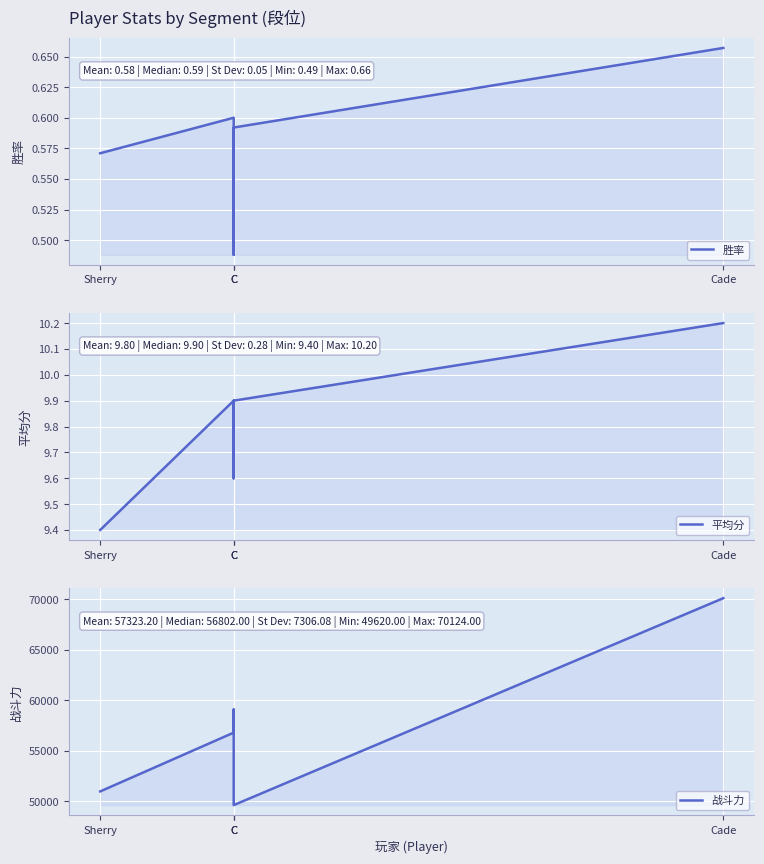

True or false: 战斗力 and 胜率 cross at least once.

False